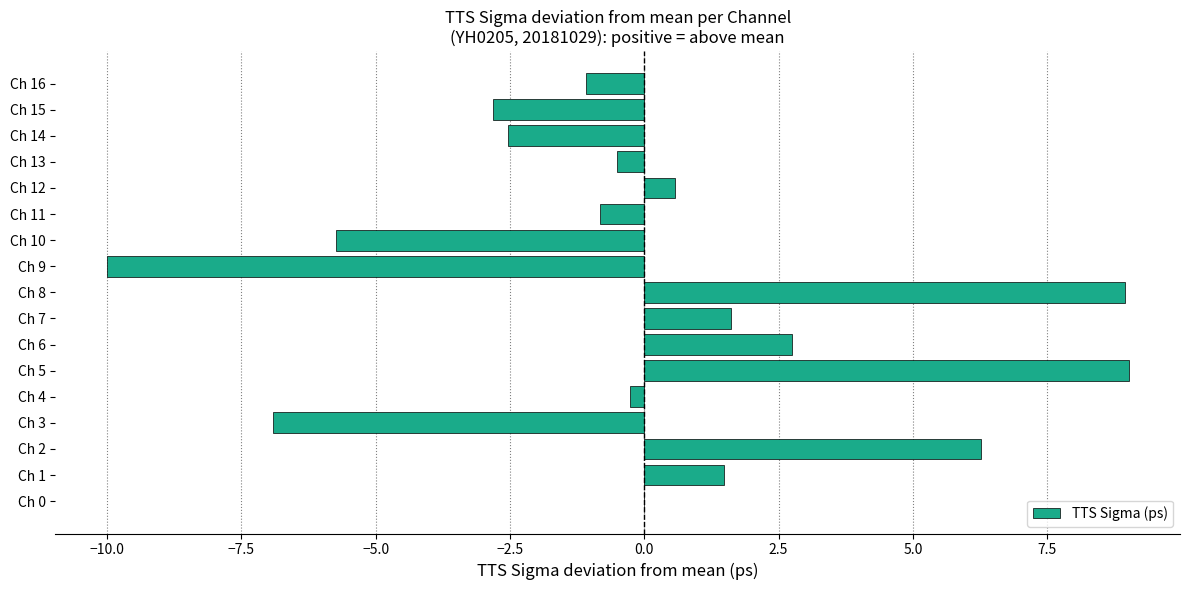

What is the change in value from Ch 6 to Ch 10?

-8.5